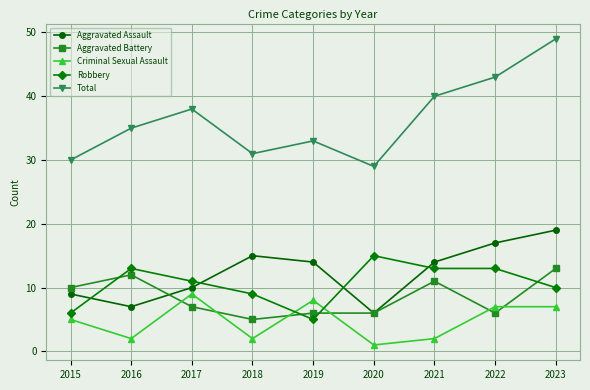

Where is the first local minimum for Total?

2018